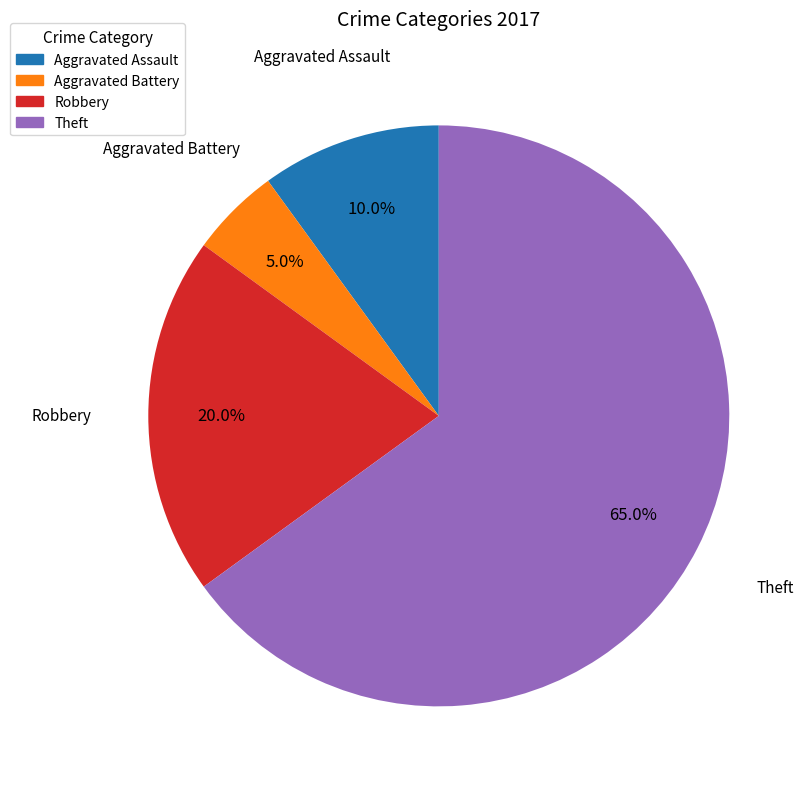

Which category has the biggest portion of the pie?

Theft